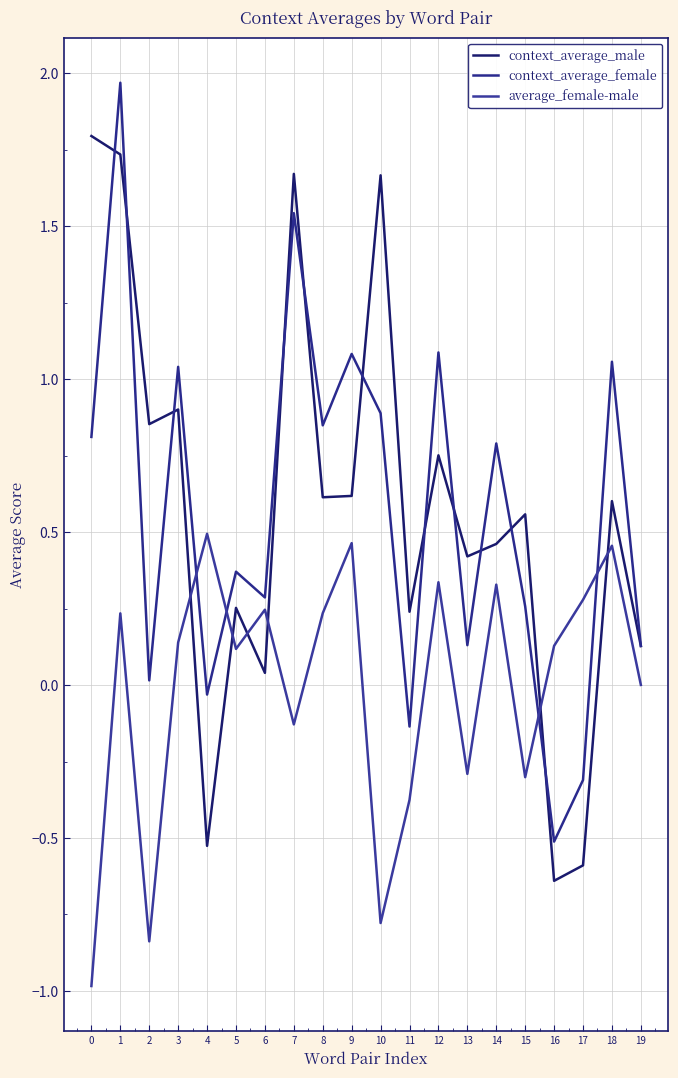

Reading left to right, transcribe all the data shown in this chart.

context_average_male: 0=1.8	1=1.7	2=0.9	3=0.9	4=-0.5	5=0.3	6=0.0	7=1.7	8=0.6	9=0.6	10=1.7	11=0.2	12=0.8	13=0.4	14=0.5	15=0.6	16=-0.6	17=-0.6	18=0.6	19=0.1
context_average_female: 0=0.8	1=2.0	2=0.0	3=1.0	4=-0.0	5=0.4	6=0.3	7=1.5	8=0.8	9=1.1	10=0.9	11=-0.1	12=1.1	13=0.1	14=0.8	15=0.3	16=-0.5	17=-0.3	18=1.1	19=0.1
average_female-male: 0=-1.0	1=0.2	2=-0.8	3=0.1	4=0.5	5=0.1	6=0.2	7=-0.1	8=0.2	9=0.5	10=-0.8	11=-0.4	12=0.3	13=-0.3	14=0.3	15=-0.3	16=0.1	17=0.3	18=0.5	19=0.0